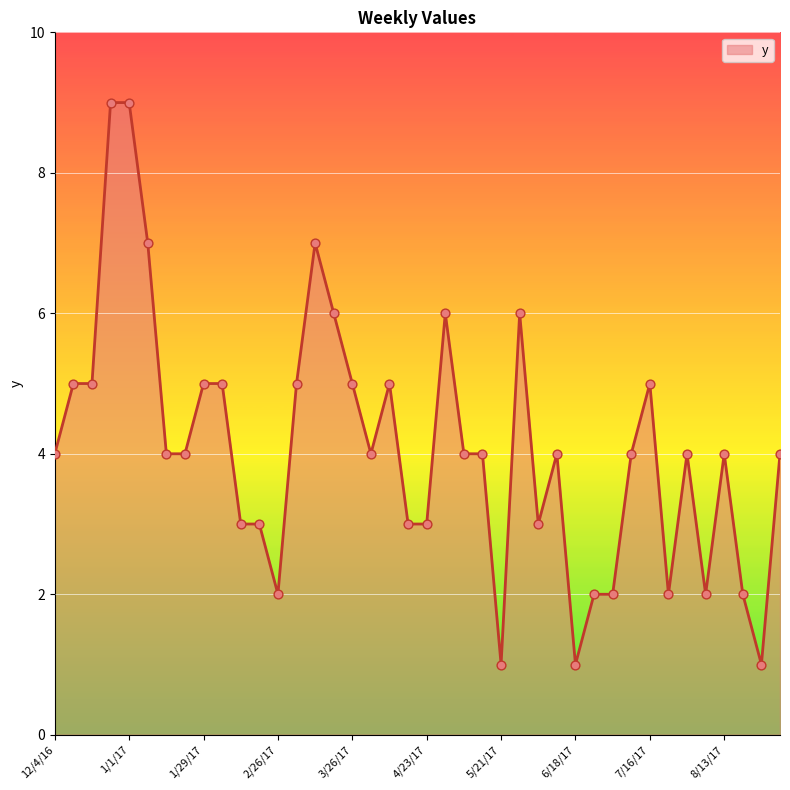

What is the greatest value displayed?

9